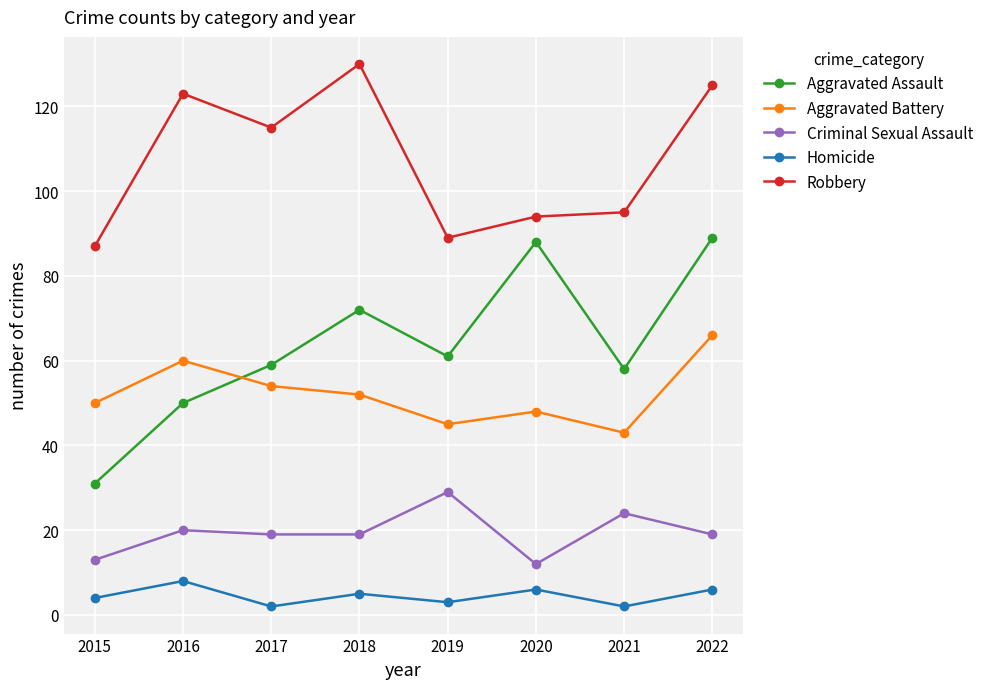

Rank the series by their maximum value, from highest to lowest.

Robbery, Aggravated Assault, Aggravated Battery, Criminal Sexual Assault, Homicide